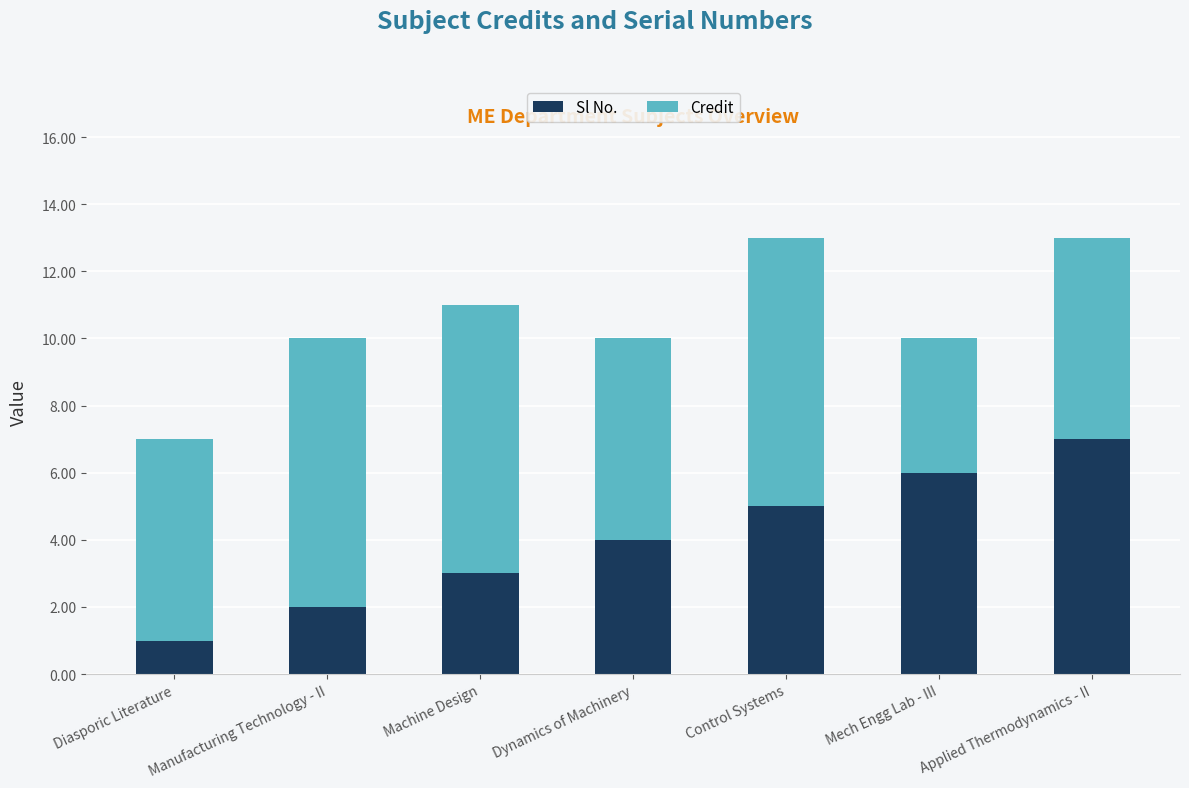

At which label does Sl No. reach its peak?

Applied Thermodynamics - II